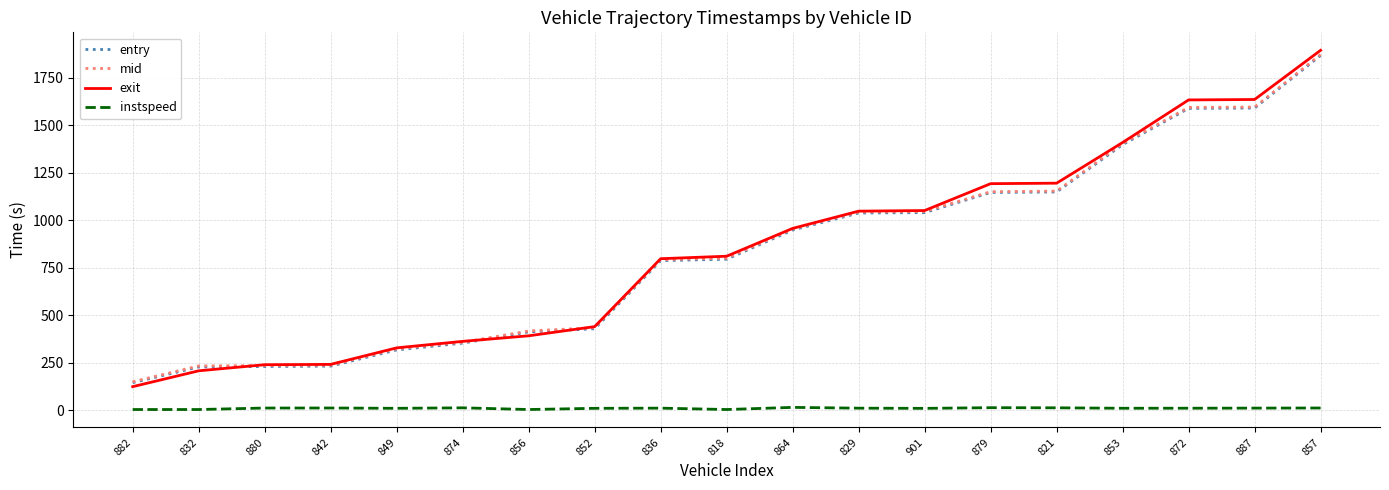

True or false: entry and instspeed cross at least once.

False